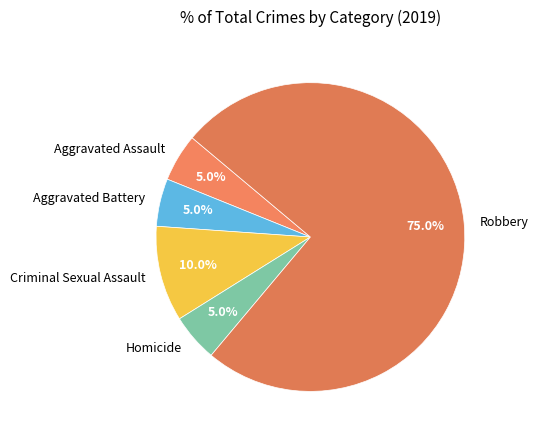

What is the largest slice in the pie chart?

Robbery